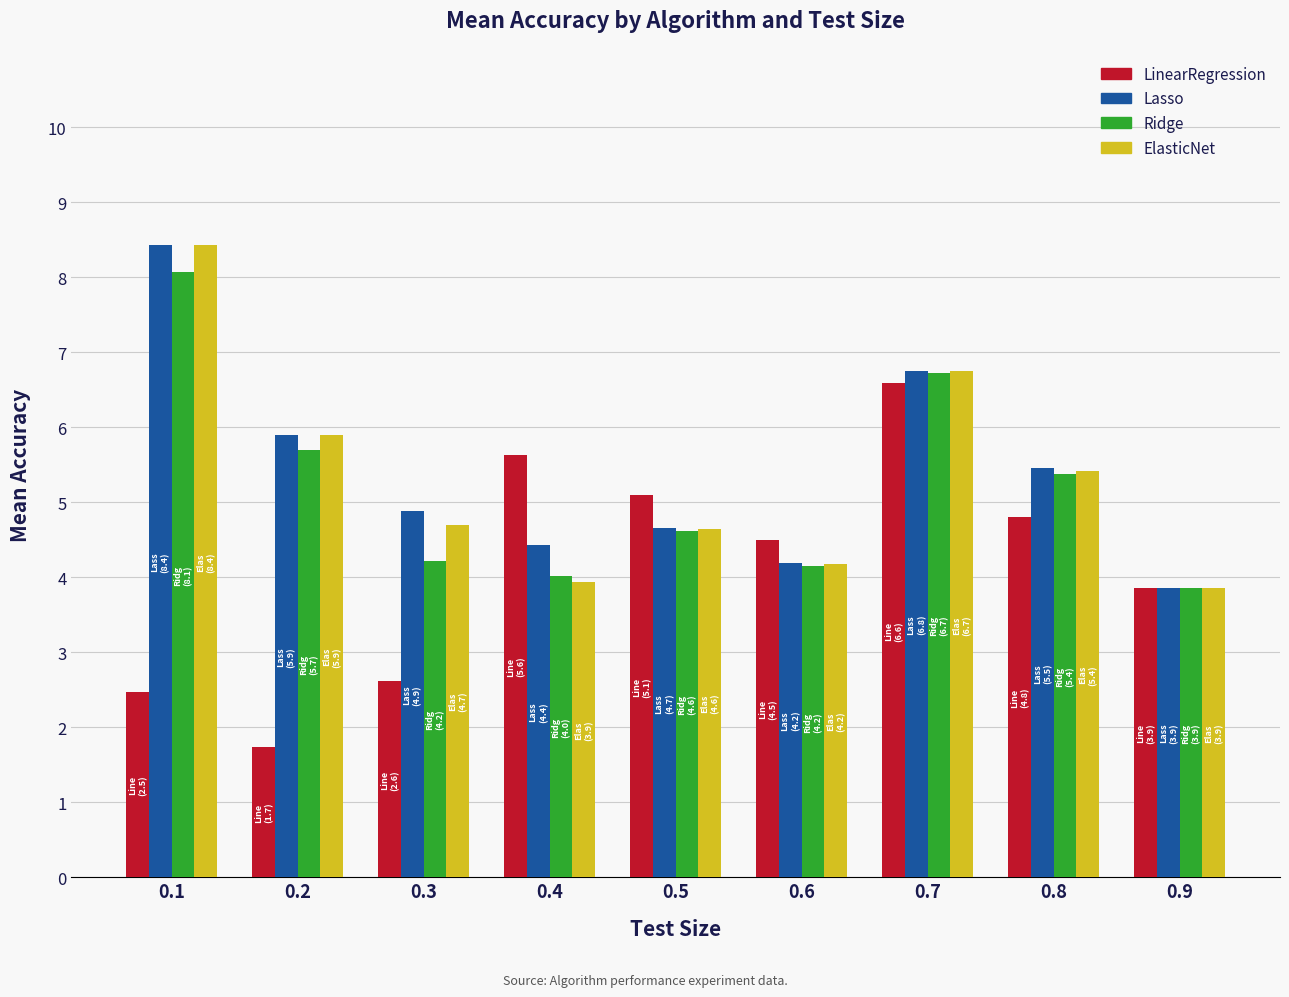

What value does the LinearRegression series have at 0.7?

6.6